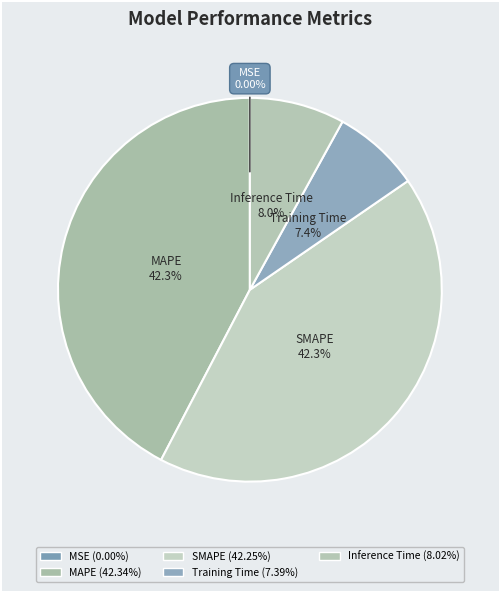

Is it true that SMAPE is 42% of the pie?

True